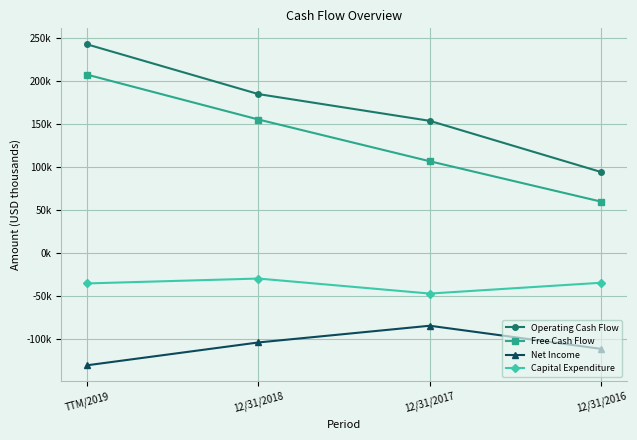

What is the value of the Operating Cash Flow point at the 1st from the left?

242.5